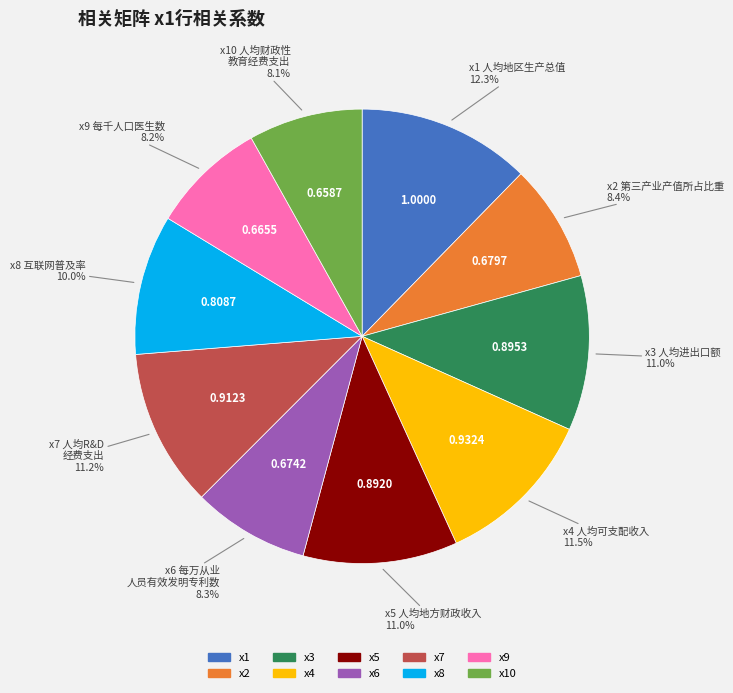

Is there a majority slice in this chart?

No